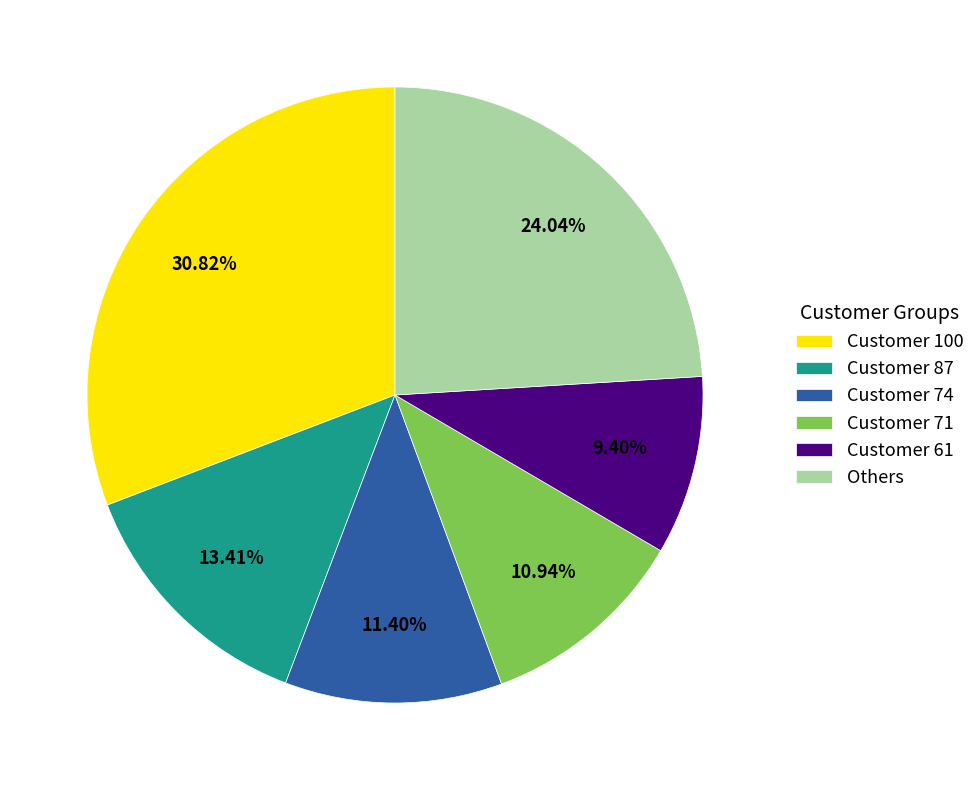

Does Customer 61 represent more than half of the total?

No